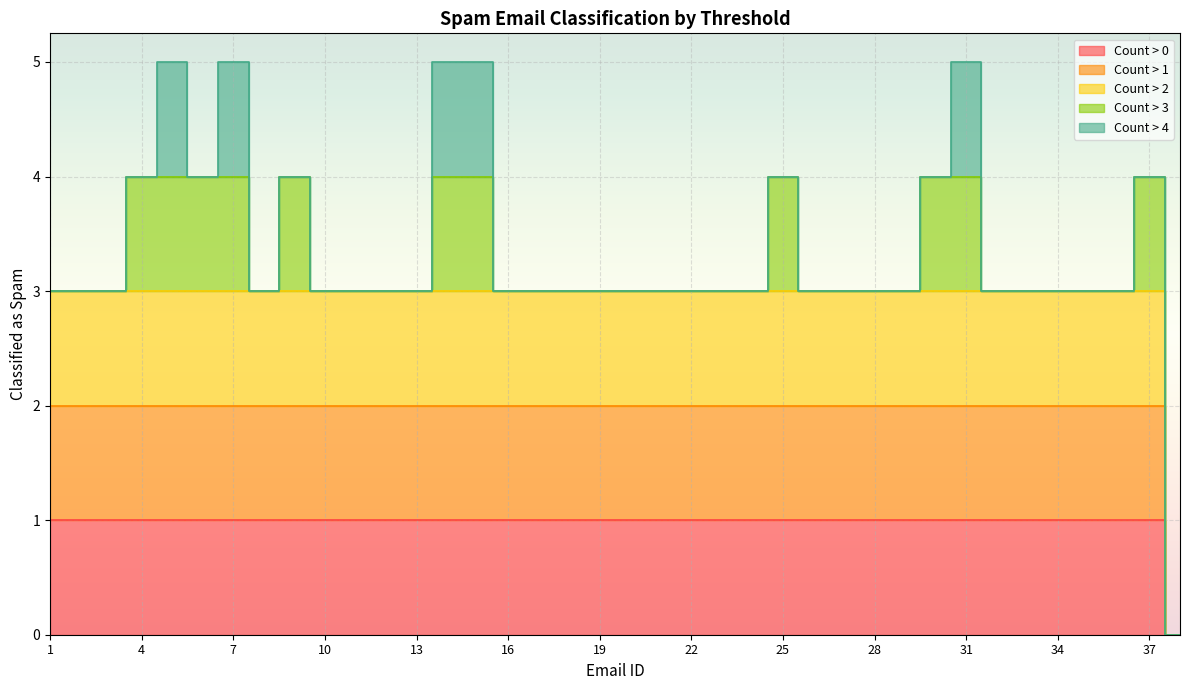

At how many categories does at least one series exceed 0?

37